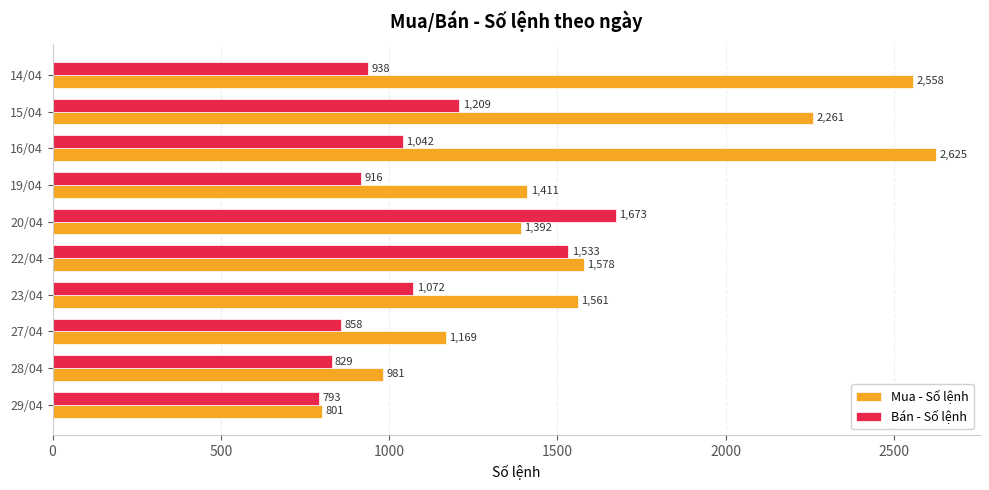

The Mua - Số lệnh series shows 2558 at 14/04. True or false?

True